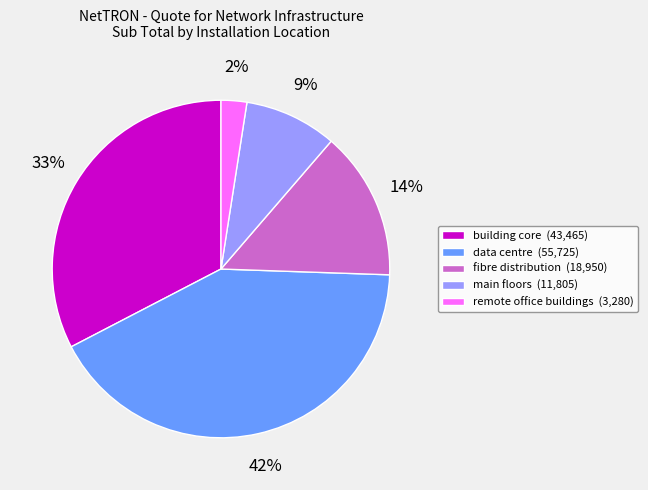

What is the smallest slice in the pie chart?

remote office buildings